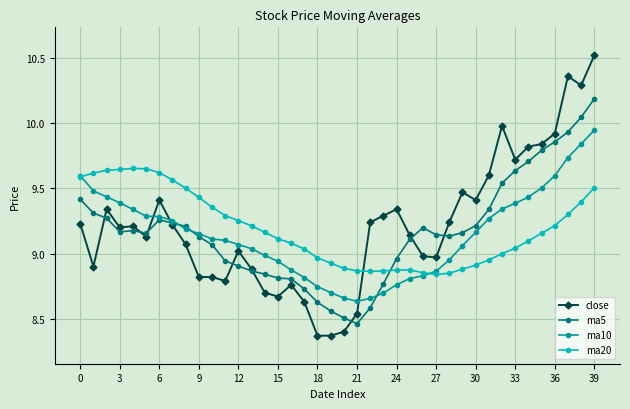

Rank the series by their maximum value, from highest to lowest.

close, ma5, ma10, ma20